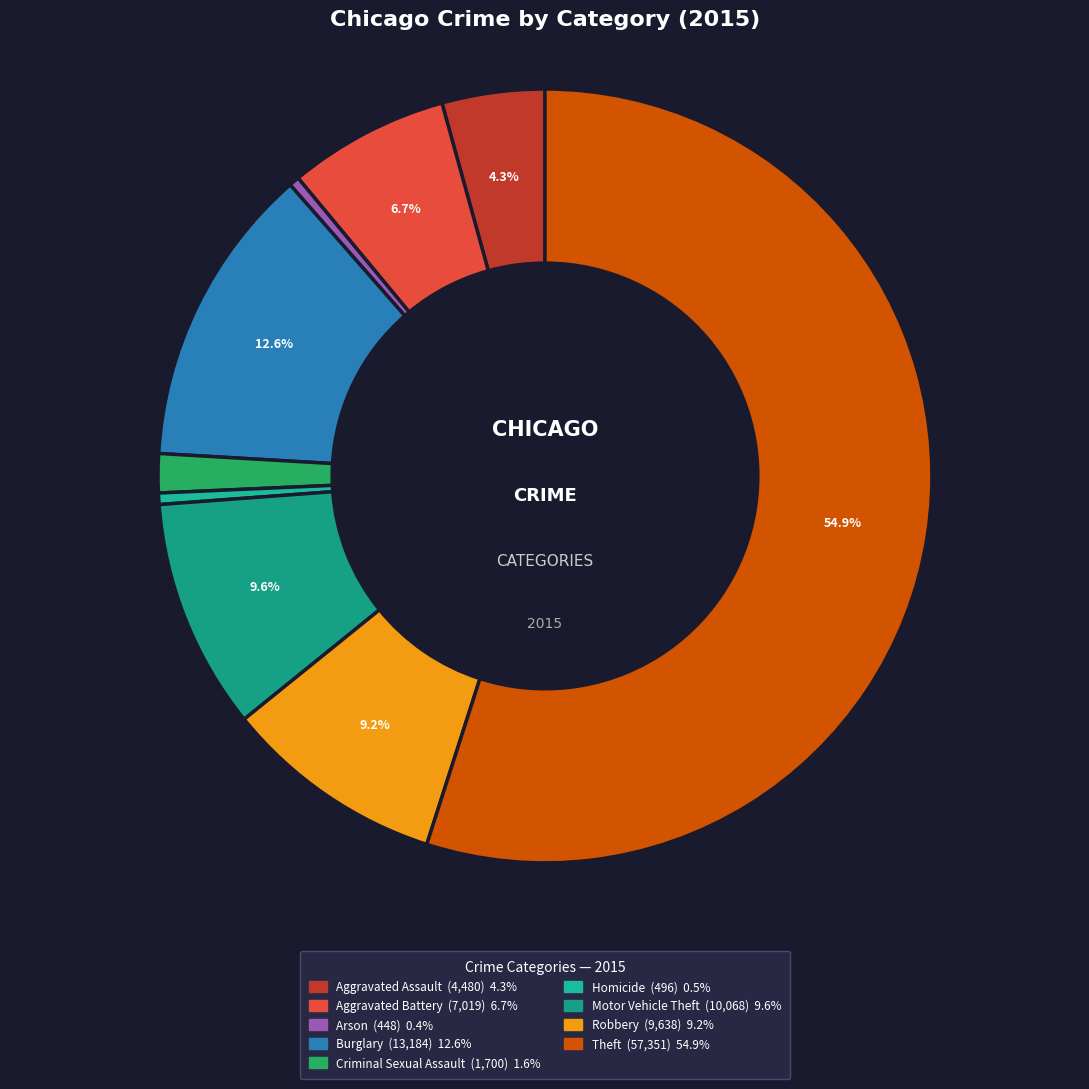

Is the sum of Aggravated Battery and Theft greater than half?

Yes